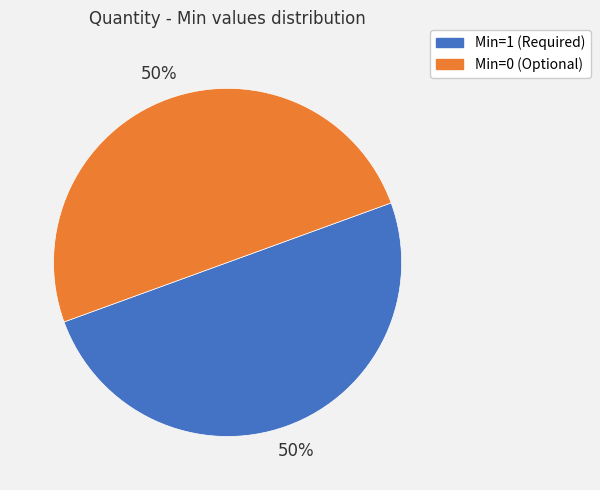

Is the sum of Min=0 (Optional) and Min=1 (Required) greater than half?

Yes